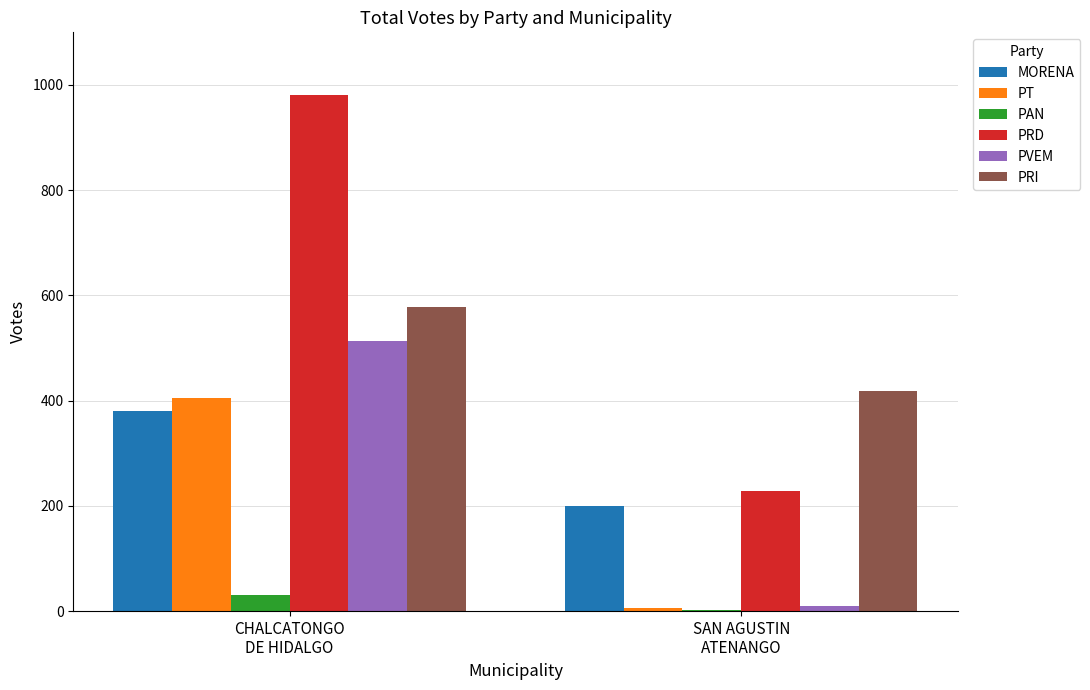

What are all the series names shown in the legend?

MORENA, PT, PAN, PRD, PVEM, PRI